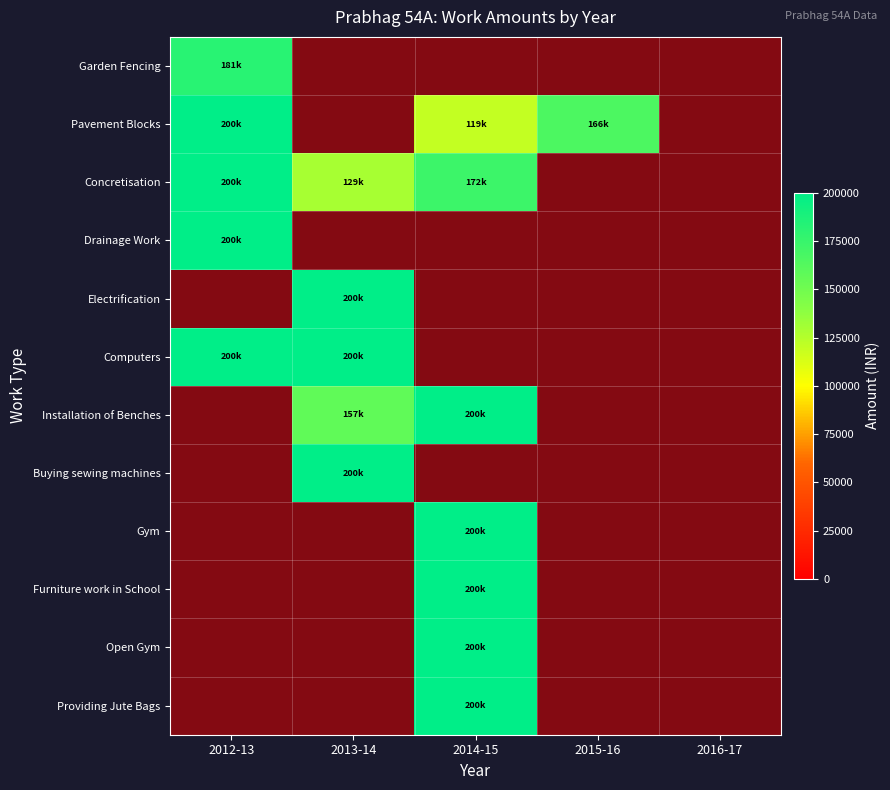

How many values in Concretisation are above zero?

3